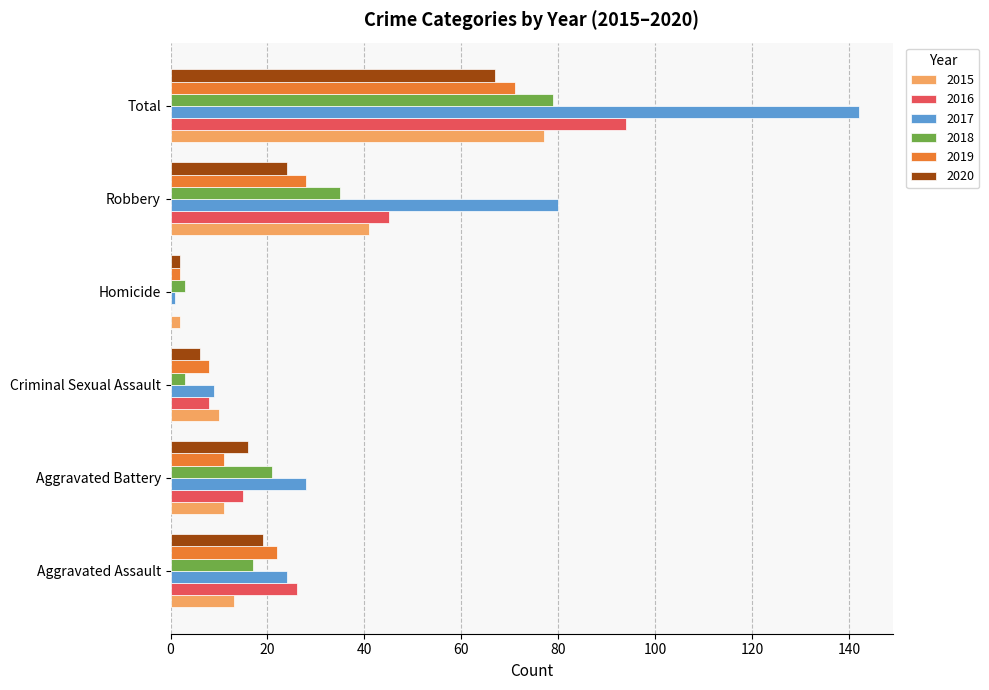

At which label does 2015 reach its peak?

Total